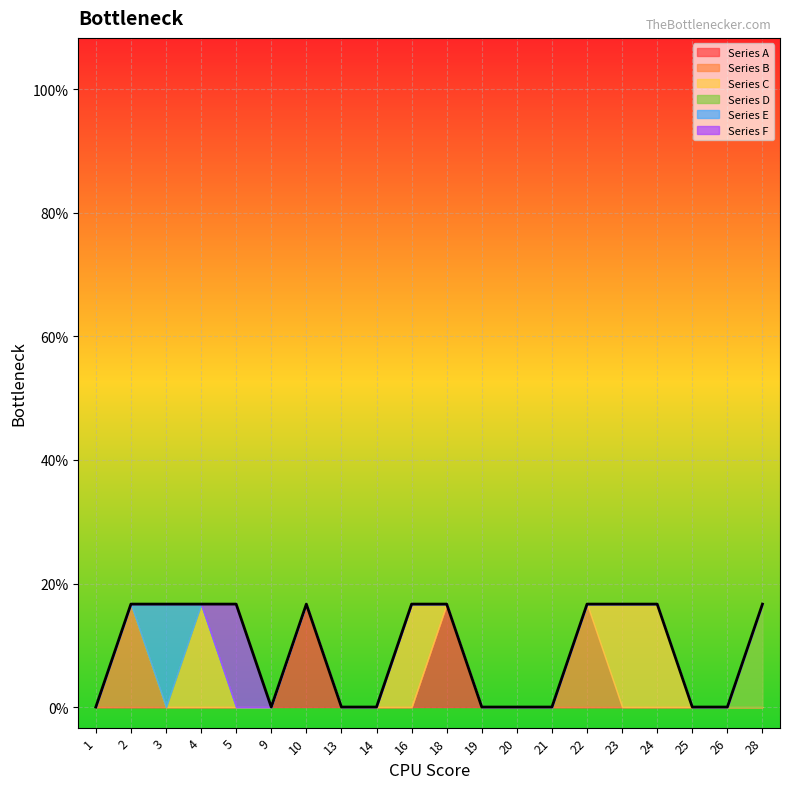

Count the Series F values in the range 0 to 1.

20